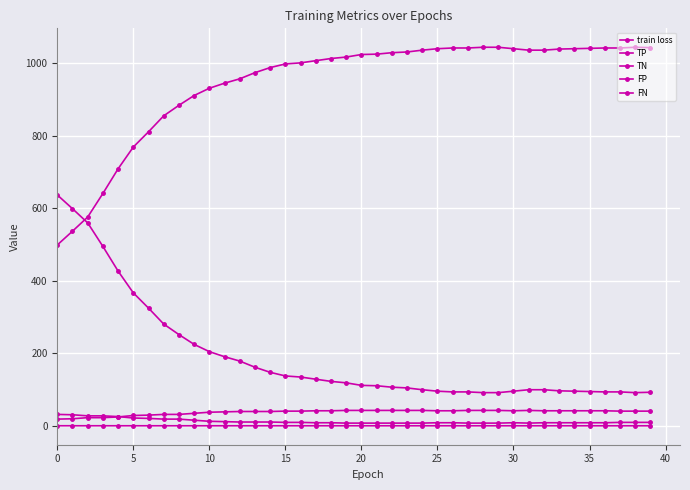

At which category does the chart reach its minimum across all series?

39